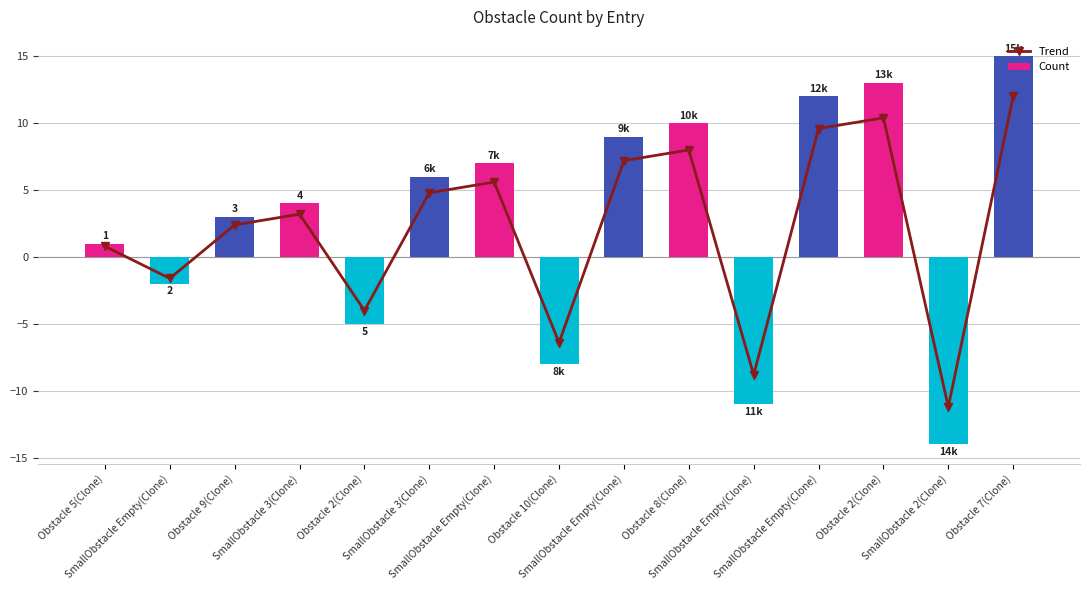

What is the label of the 12th bar from the left?

SmallObstacle Empty(Clone)